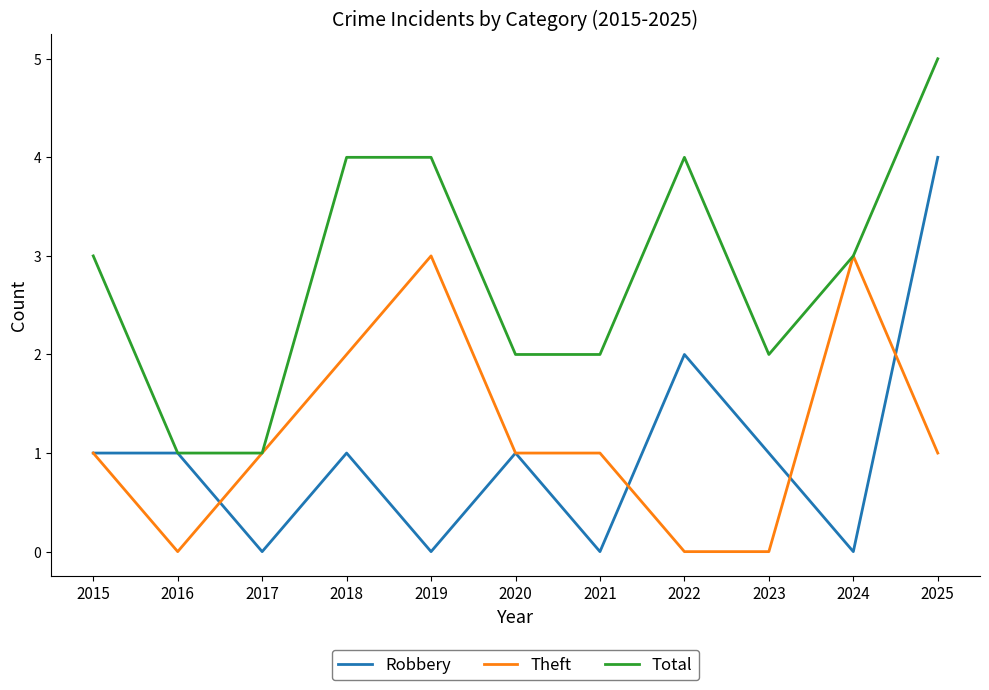

Rank the series by their maximum value, from lowest to highest.

Theft, Robbery, Total